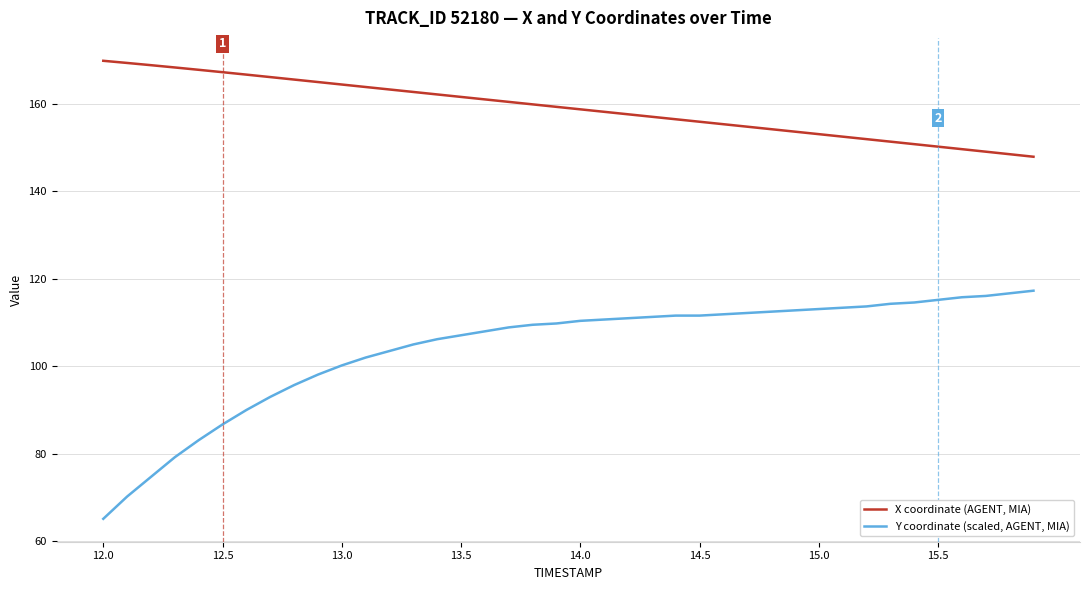

List the series in order of their overall mean, highest first.

X coordinate (AGENT, MIA), Y coordinate (scaled, AGENT, MIA)